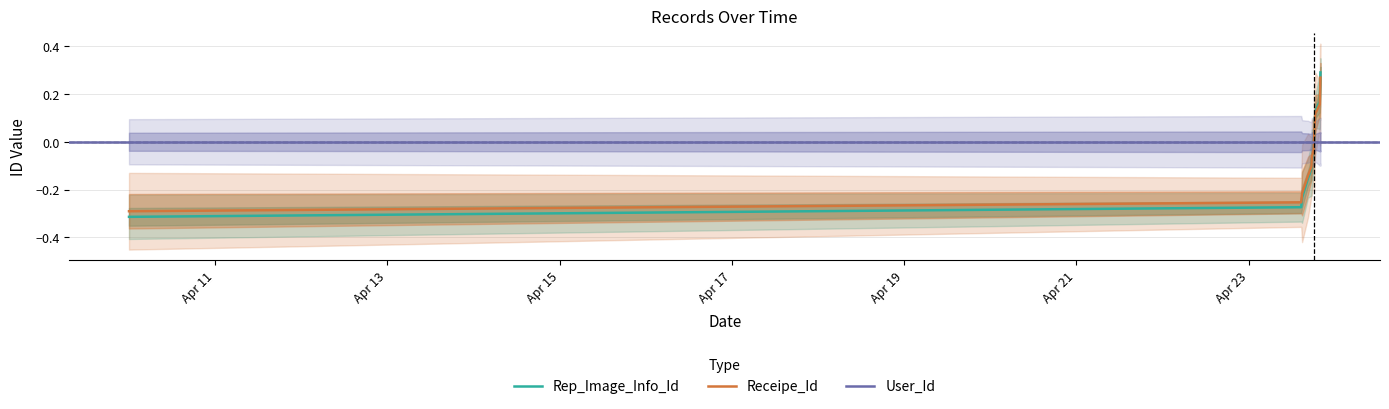

True or false: Rep_Image_Info_Id has a value of 0.1 at 2023-04-23 18:19.

False